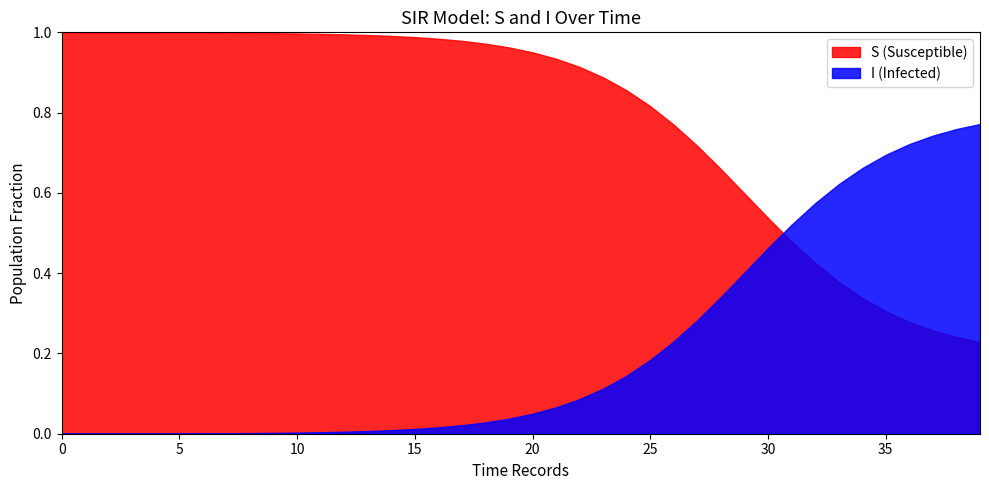

Rank the series by their average value, from lowest to highest.

I (Infected), S (Susceptible)